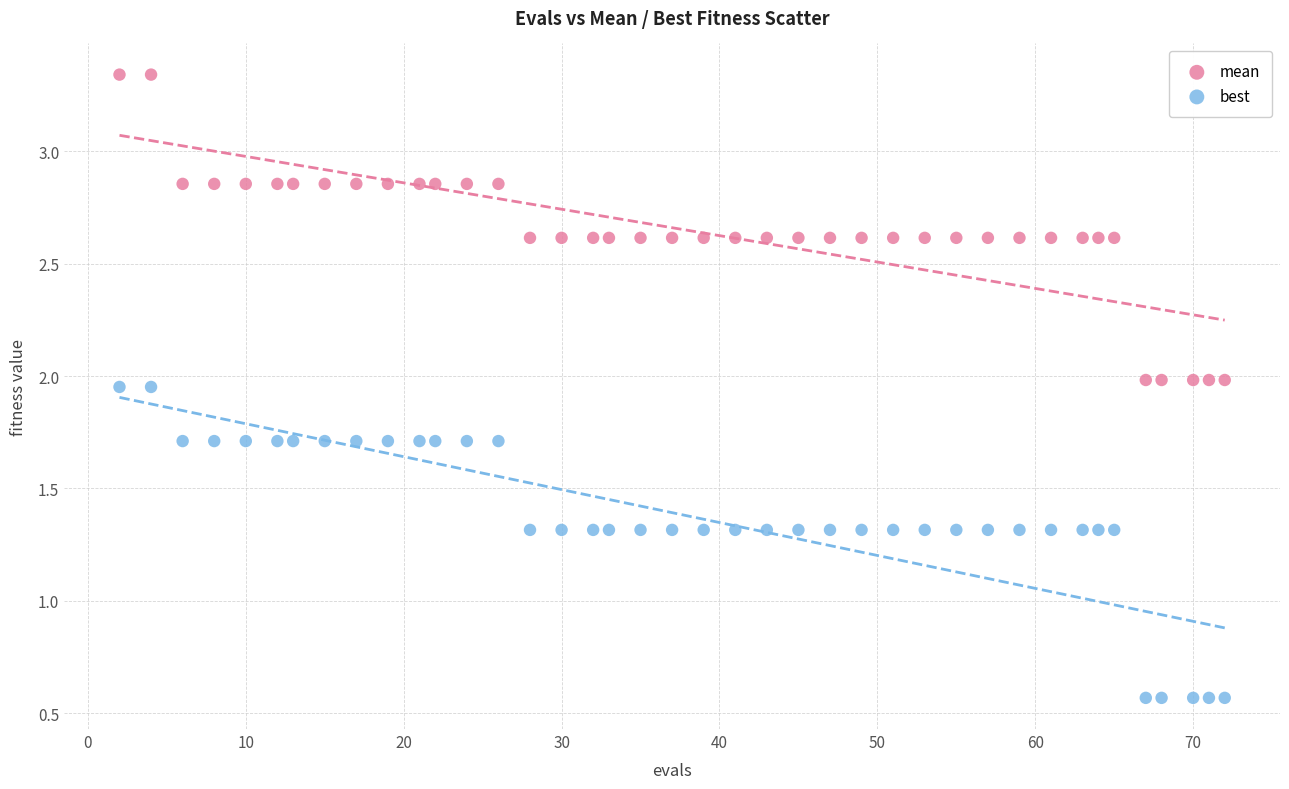

Which series contains the highest Y value?

mean